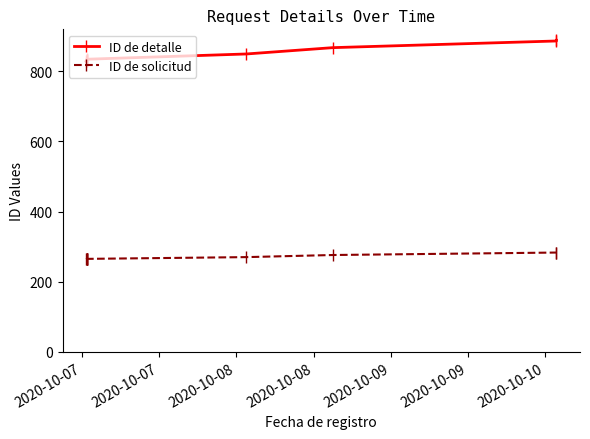

What is the difference between the maximum and second lowest values in the ID de solicitud series?

18